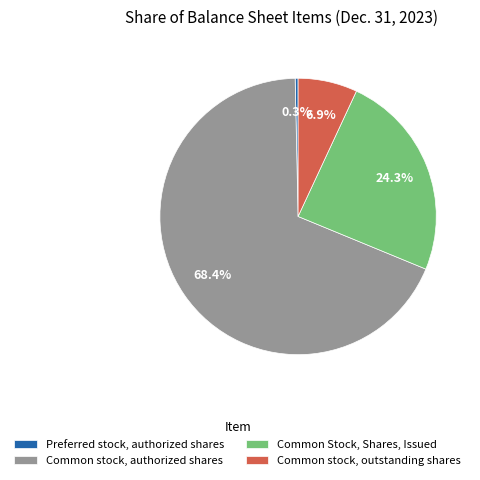

To the nearest percent, what is the average slice percentage?

25%